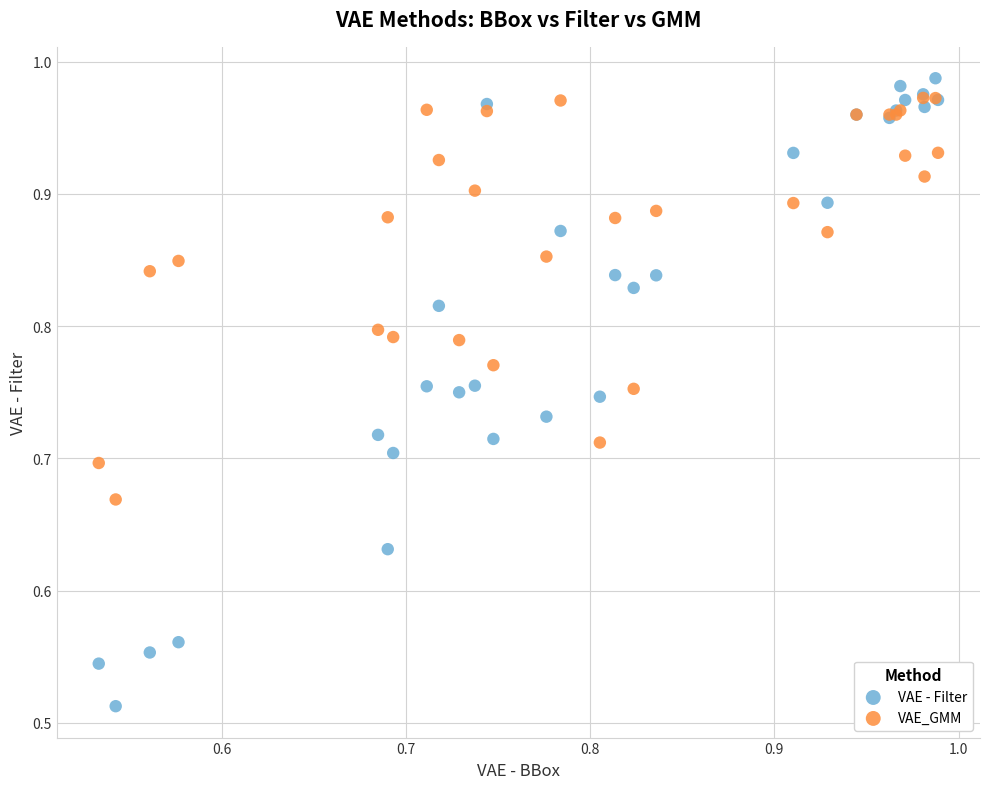

Which series contains the highest Y value?

VAE - Filter